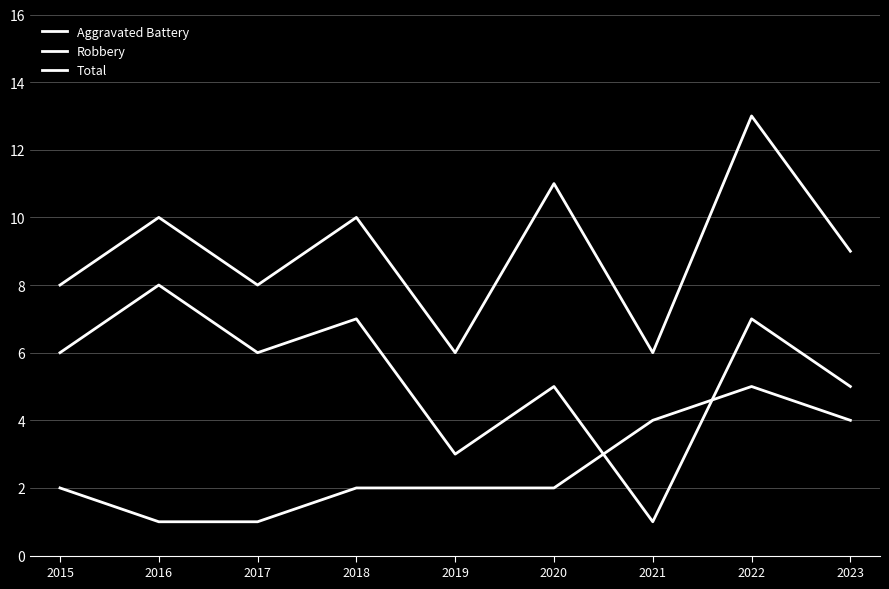

At how many categories does at least one series exceed 1?

9